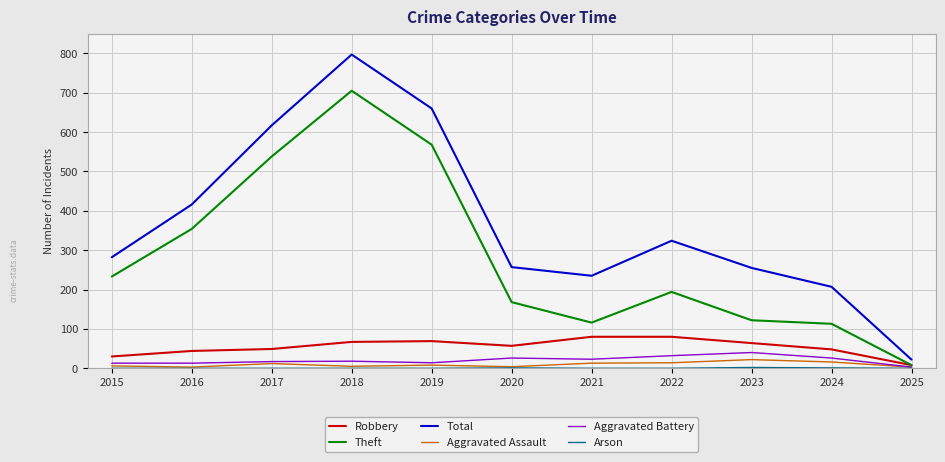

True or false: Total and Robbery cross at least once.

False